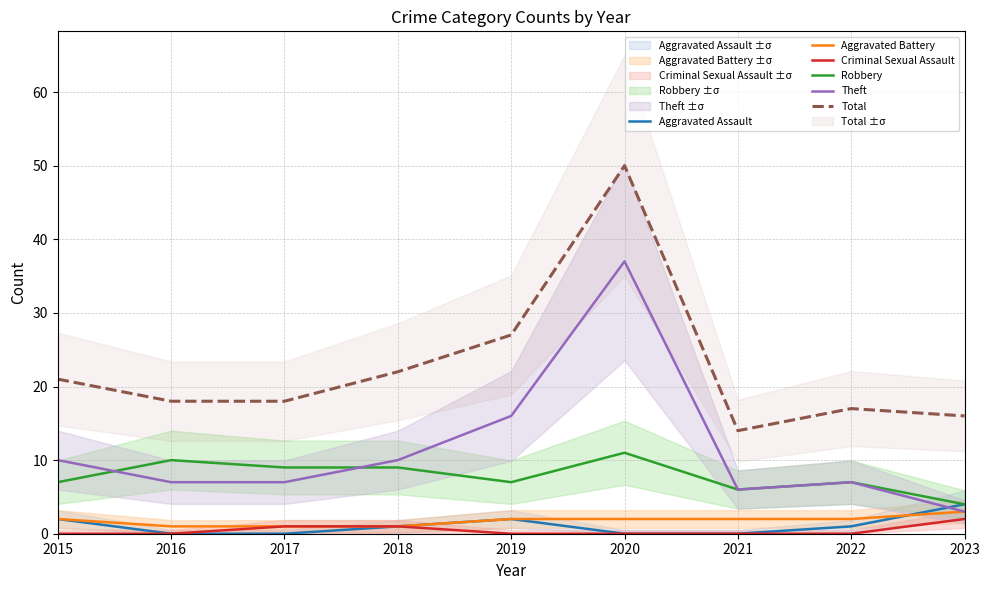

How many times do Robbery and Theft cross each other?

2